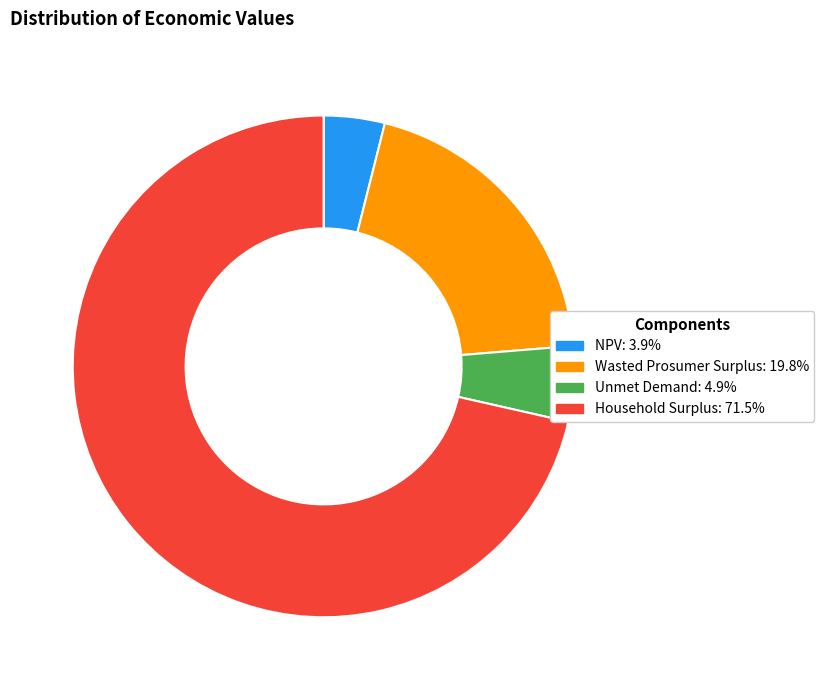

Approximately how many times larger is the value at Unmet Demand compared to NPV?

1.2